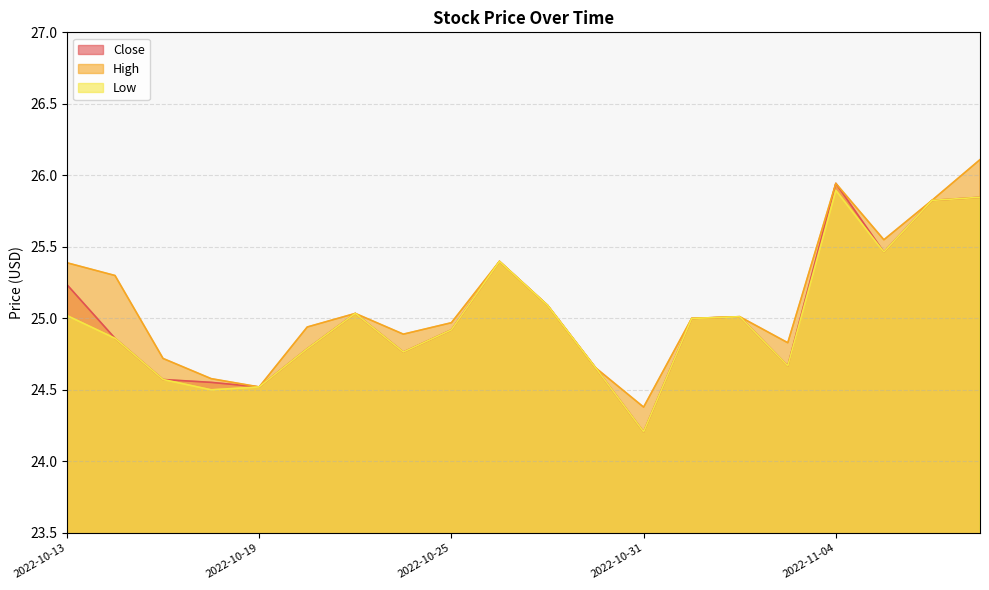

Reading right to left, extract all data points from this chart.

Close: 25.8	25.8	25.5	25.9	24.7	25.0	25.0	24.2	24.7	25.1	25.4	24.9	24.8	25.0	24.8	24.5	24.6	24.6	24.9	25.2
High: 26.1	25.8	25.5	25.9	24.8	25.0	25.0	24.4	24.7	25.1	25.4	25.0	24.9	25.0	24.9	24.5	24.6	24.7	25.3	25.4
Low: 25.8	25.8	25.5	25.9	24.7	25.0	25.0	24.2	24.7	25.1	25.4	24.9	24.8	25.0	24.8	24.5	24.5	24.6	24.9	25.0